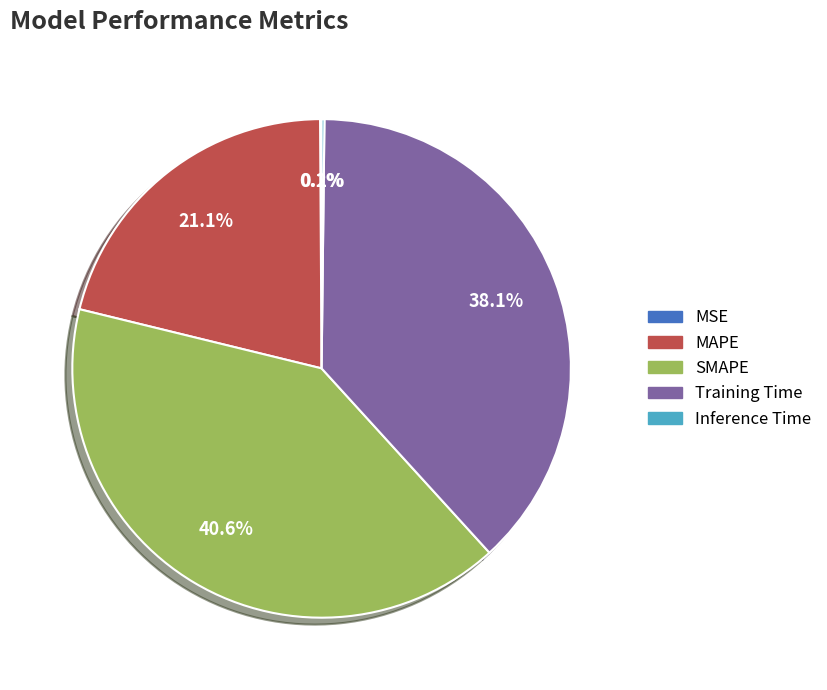

What is the largest slice in the pie chart?

SMAPE